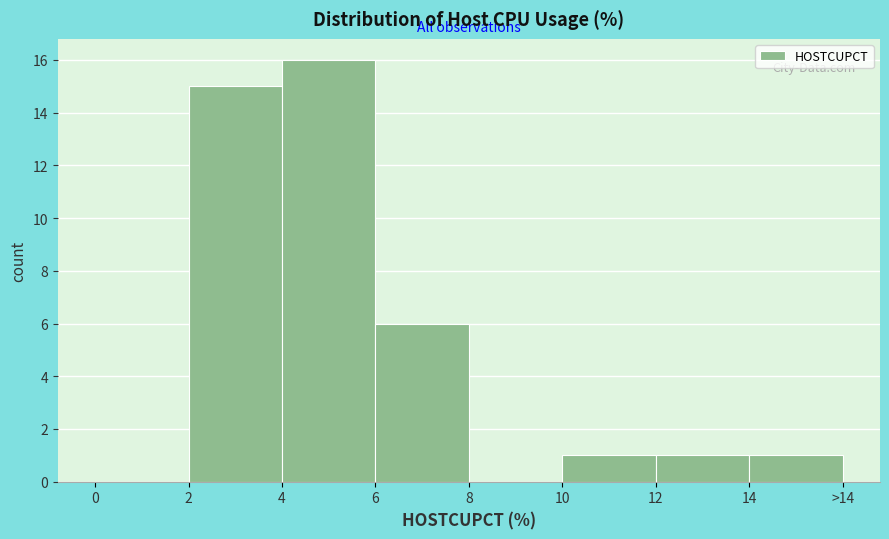

Reading left to right, list all the values displayed in this chart.

0=0	2=15	4=16	6=6	8=0	10=1	12=1	14=1